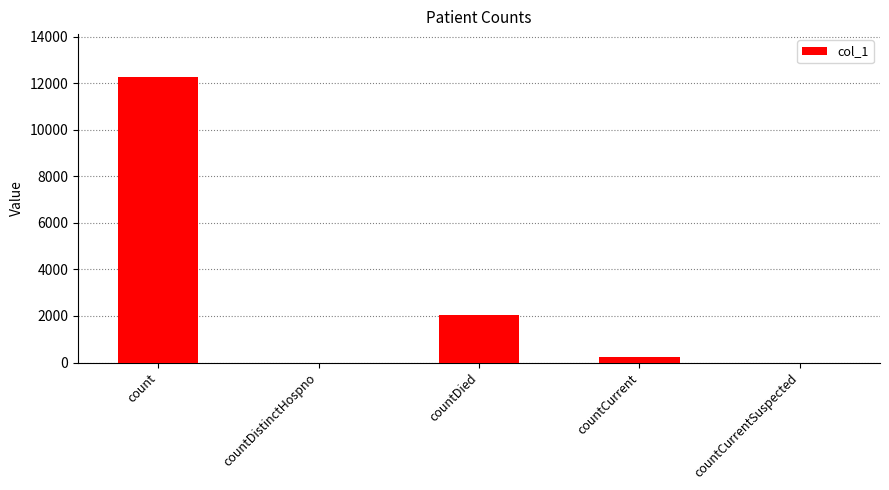

What is the sum of all values?

14571